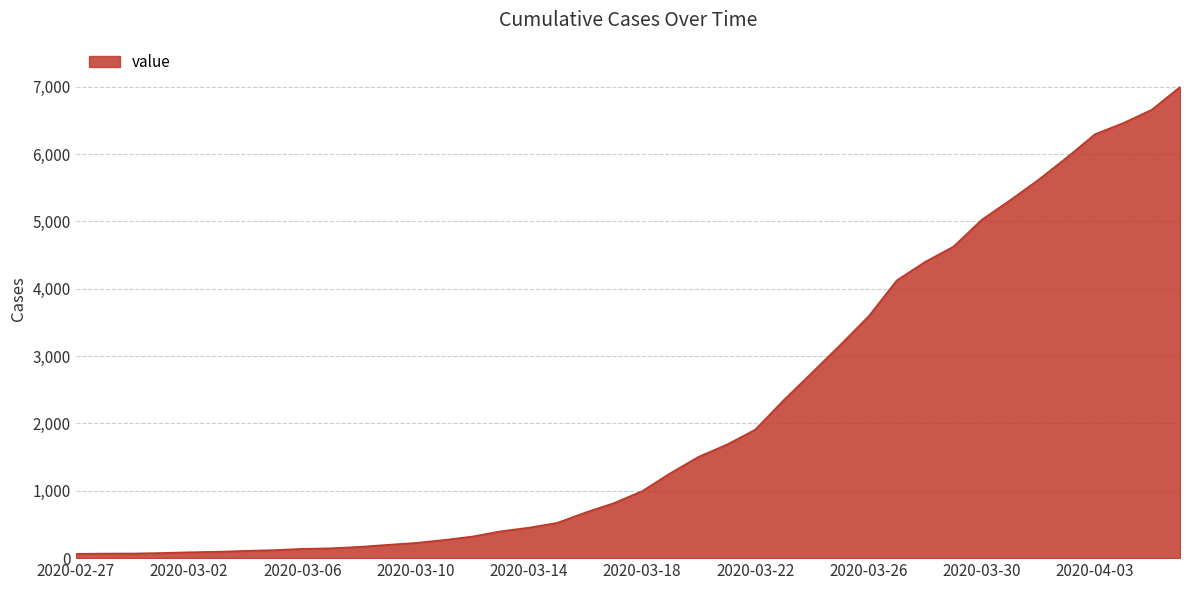

Does the chart have visible grid lines?

Yes